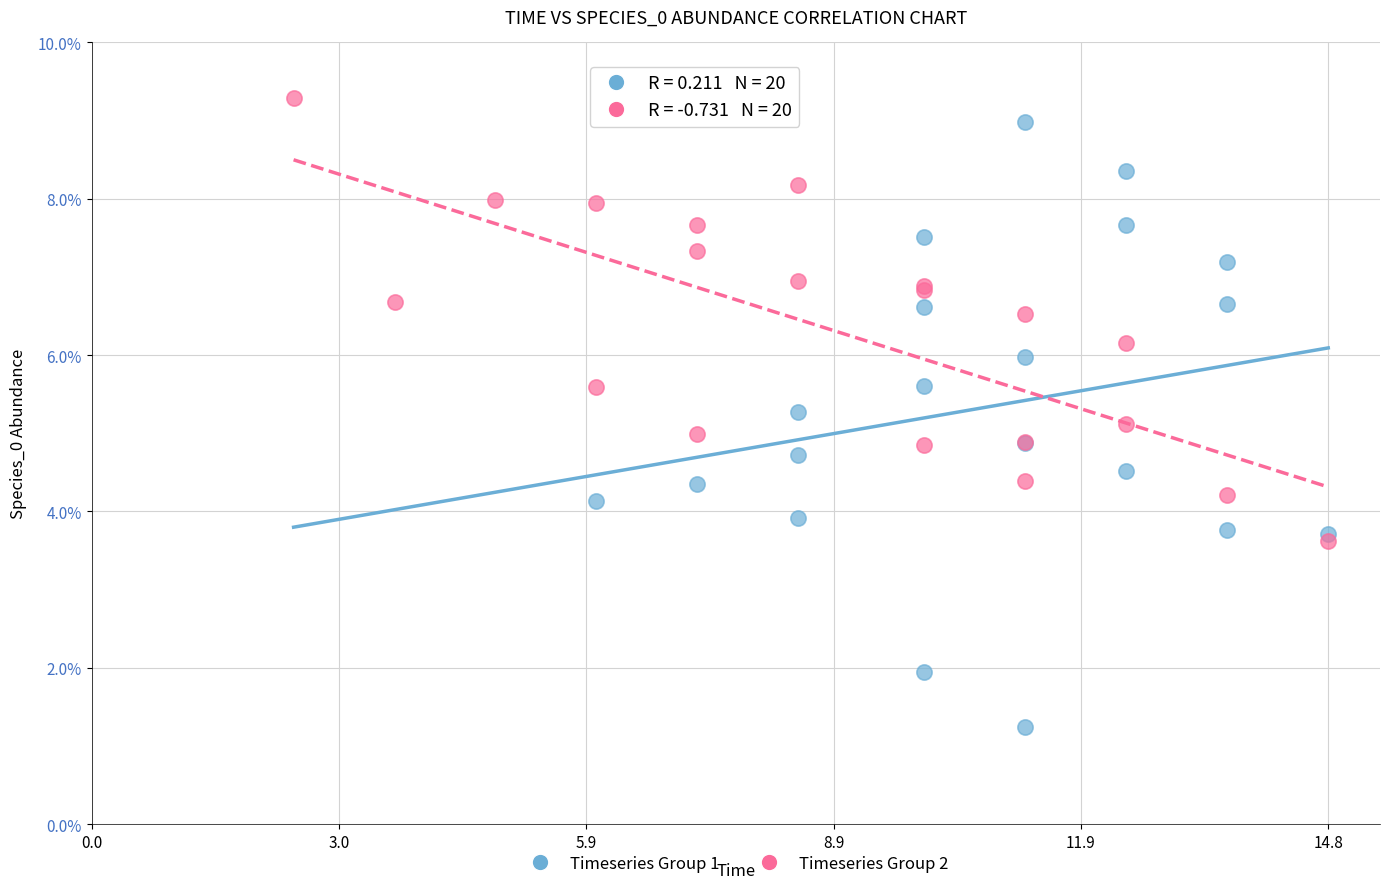

Which series has the largest Y range (max minus min)?

Timeseries Group 1